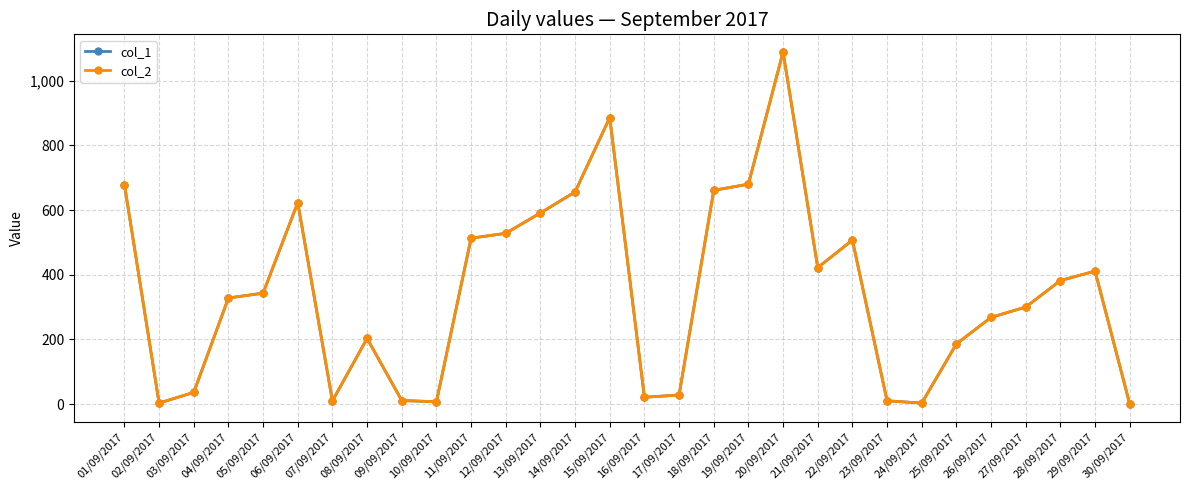

Which series has the largest range (max minus min)?

col_1